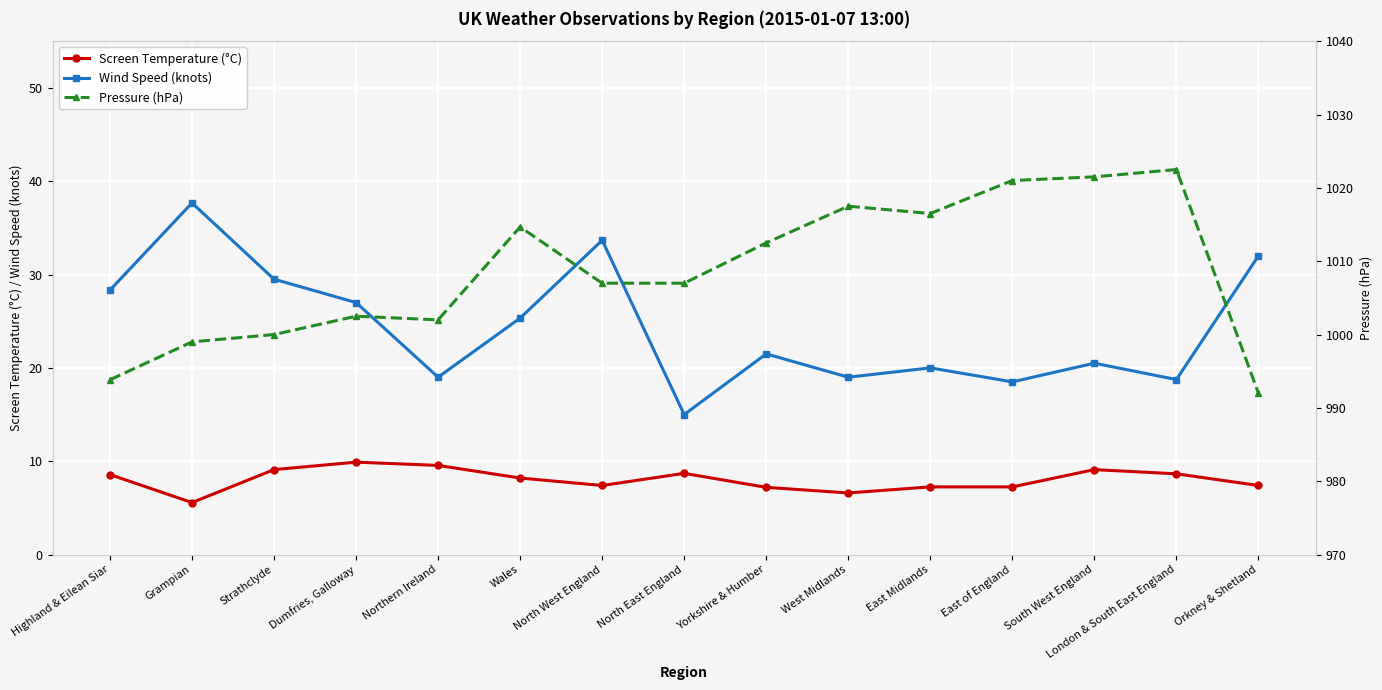

True or false: Pressure (hPa) and Screen Temperature (°C) intersect in this chart.

False